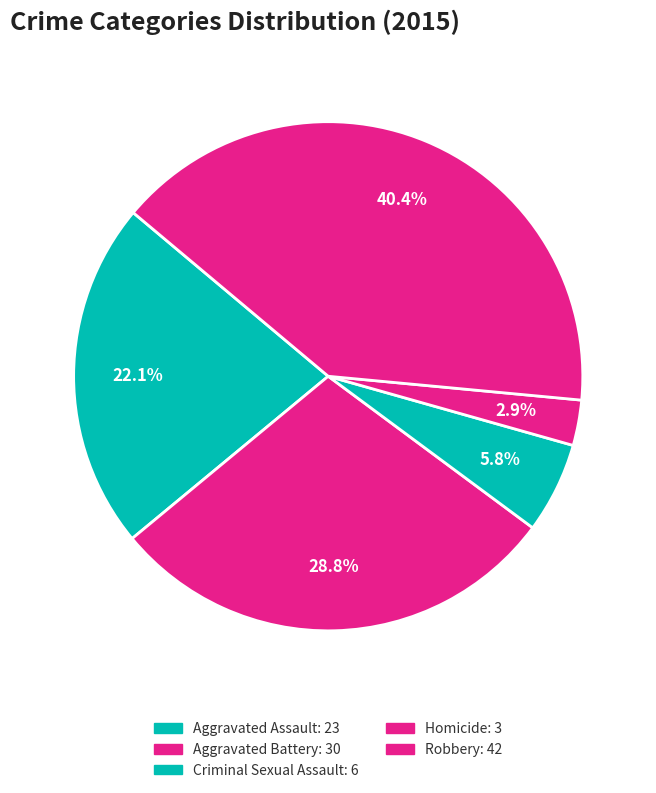

Does Aggravated Assault represent more than half of the total?

No